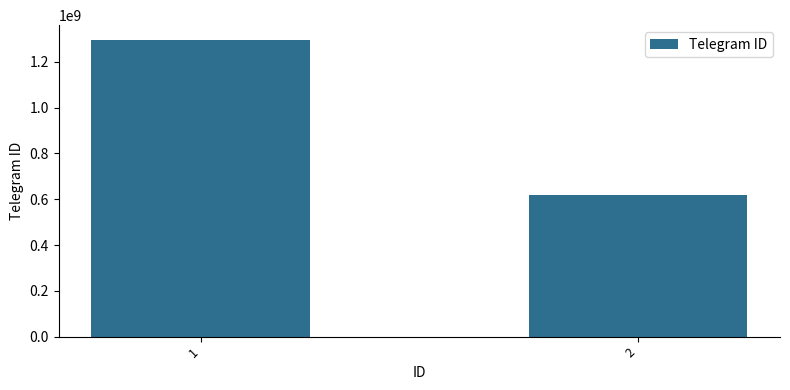

List the labels in order of value, largest first.

1, 2